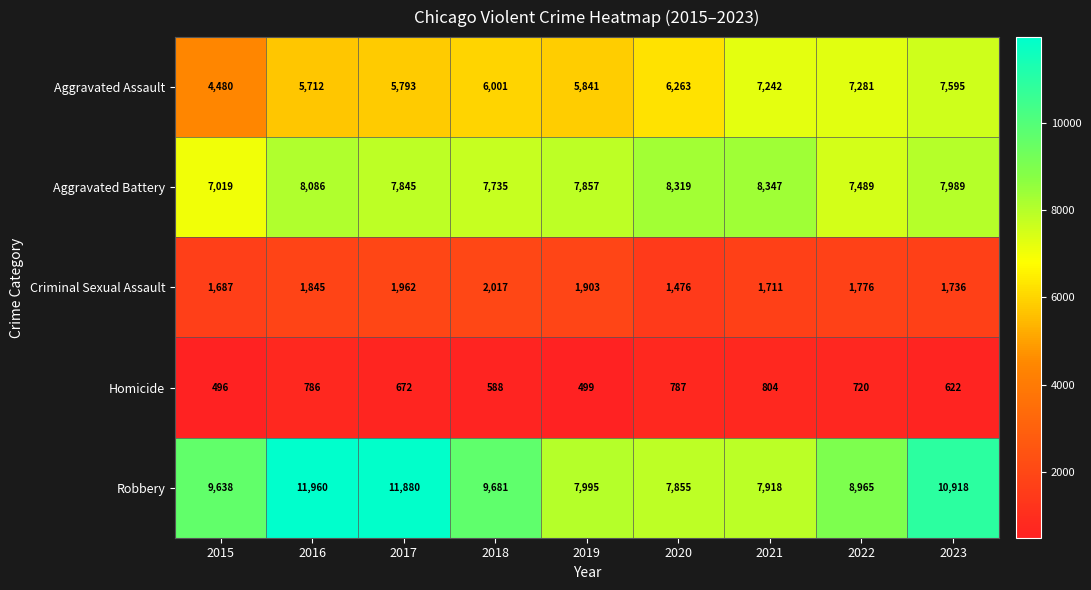

What is the difference between the Criminal Sexual Assault values at 2017 and 2015?

275